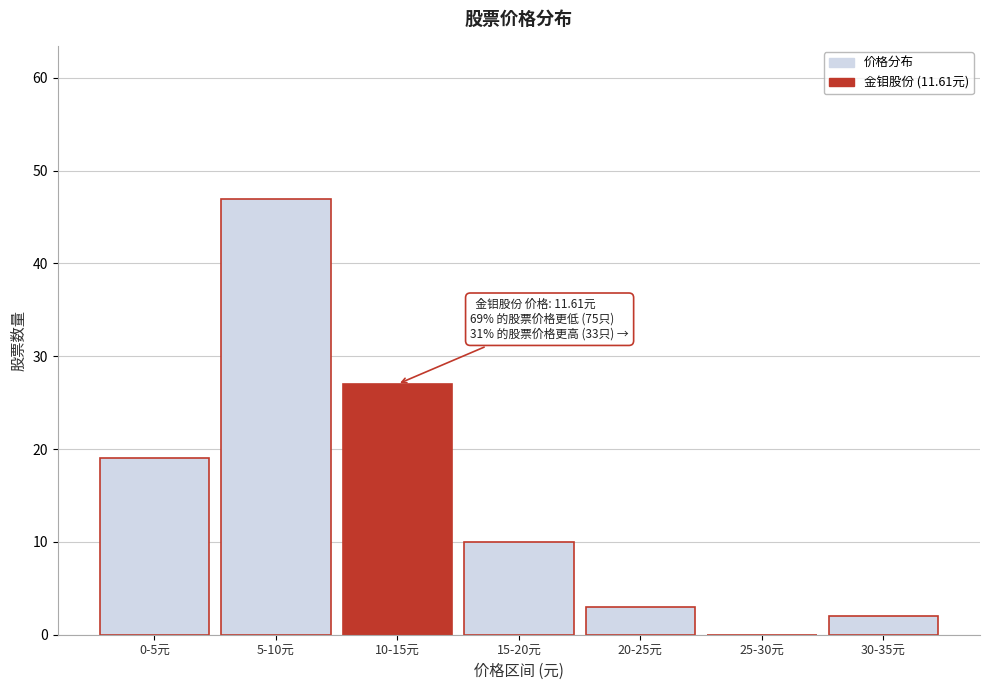

What is the sum of all values?

108